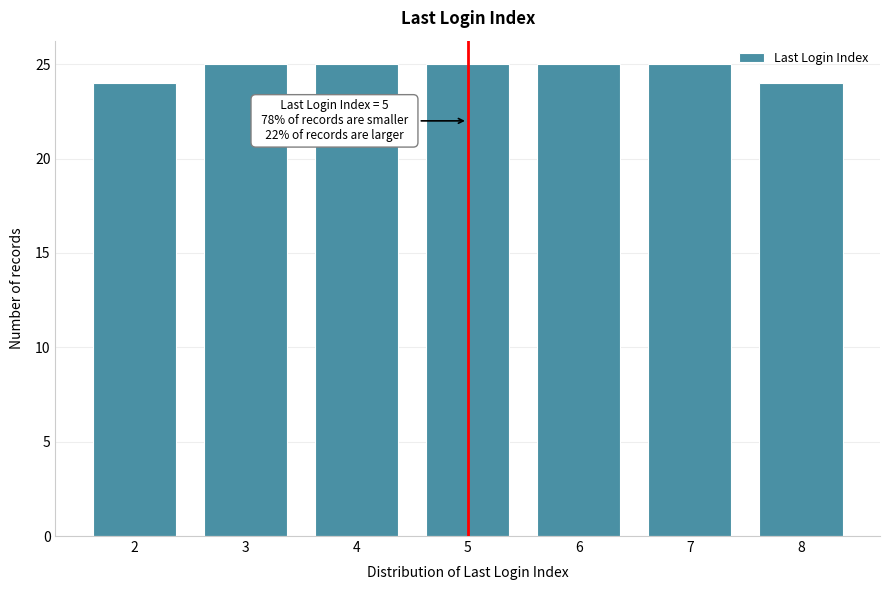

Reading right to left, extract all data points from this chart.

8=24	7=25	6=25	5=25	4=25	3=25	2=24